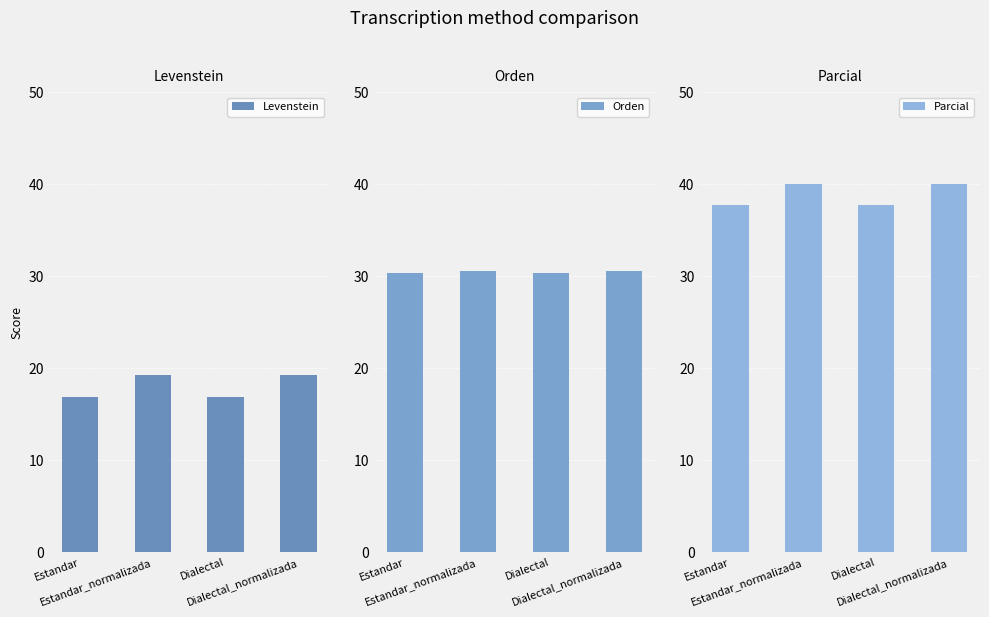

At which category does the chart reach its minimum across all series?

Estandar